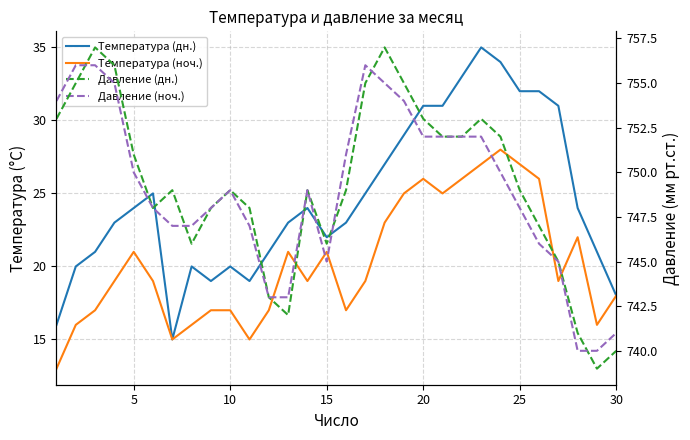

What are all the series names shown in the legend?

Температура (дн.), Температура (ноч.), Давление (дн.), Давление (ноч.)